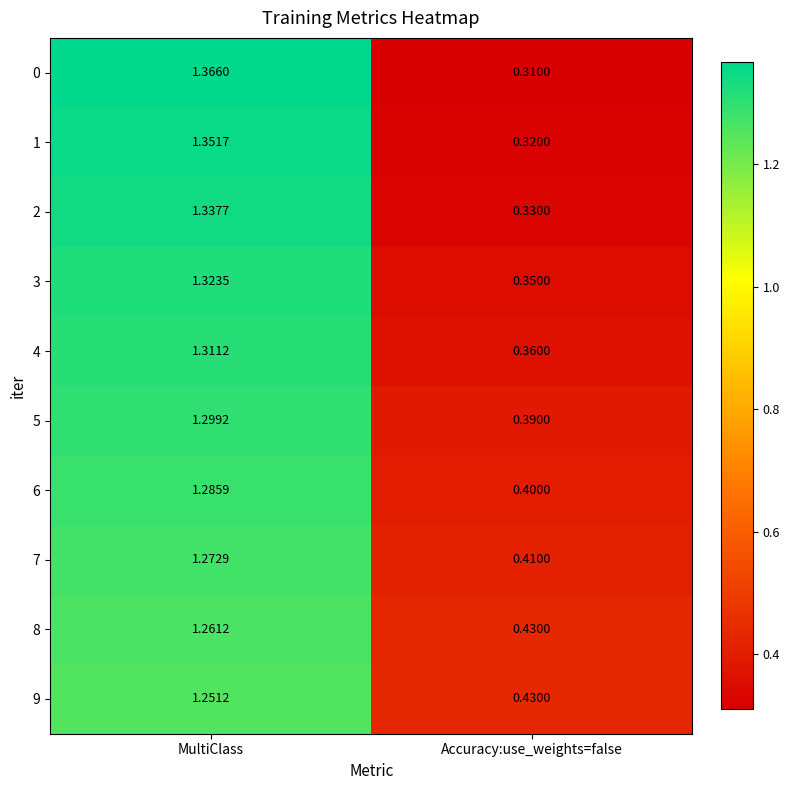

Which label corresponds to the smallest value in the chart?

Accuracy:use_weights=false